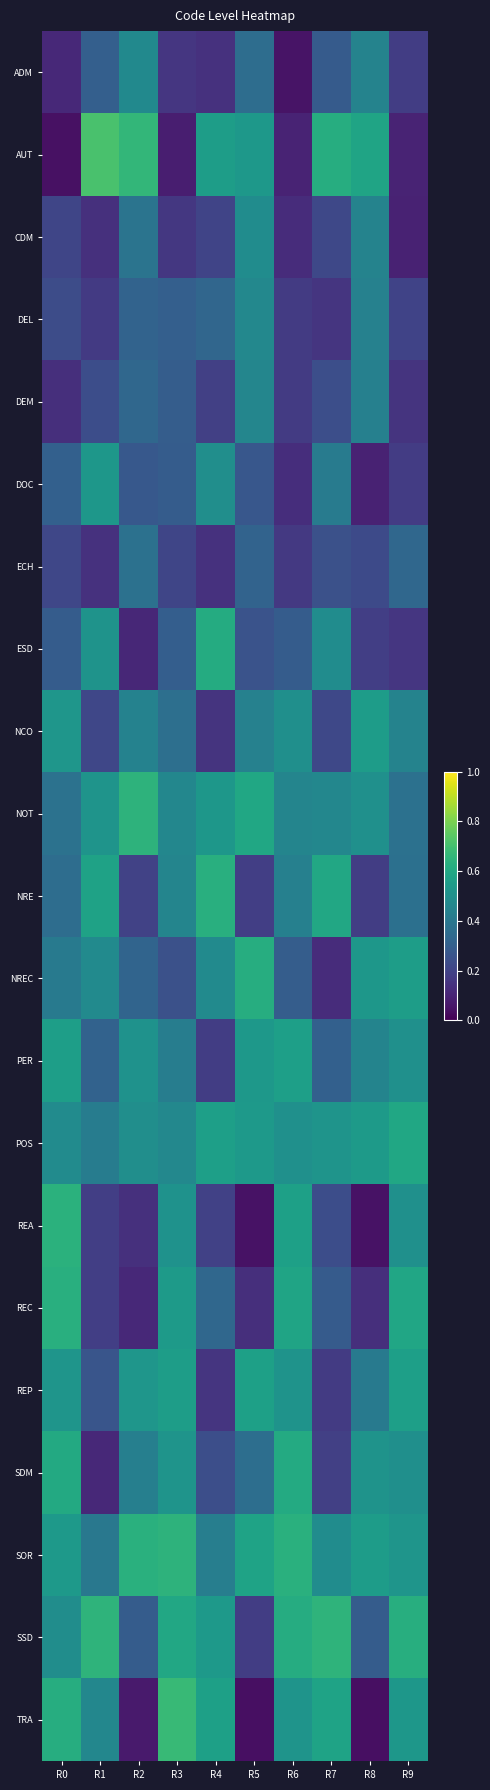

Which series has the widest spread of values?

AUT